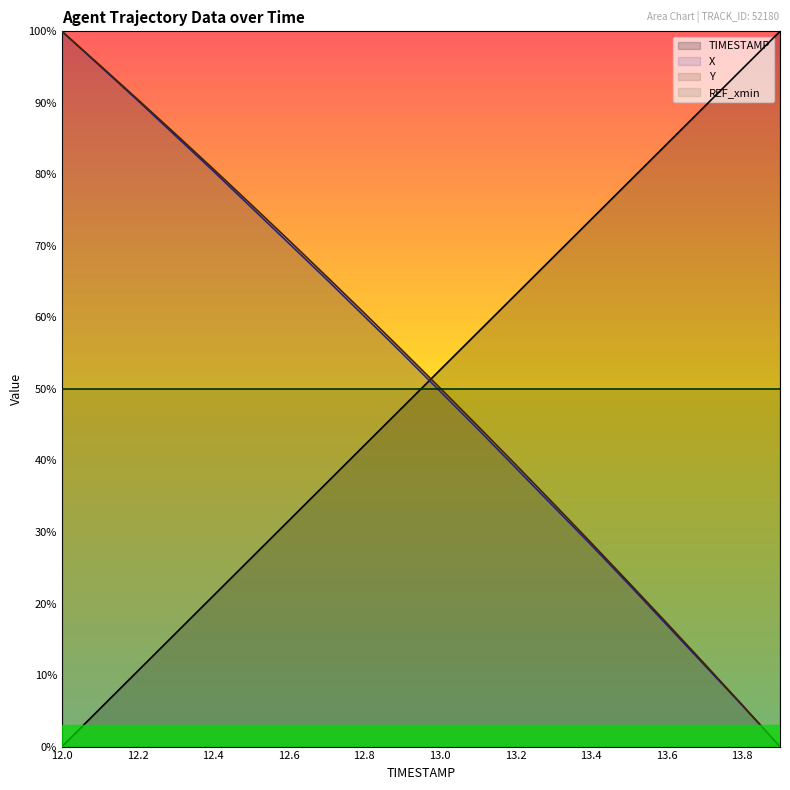

What is the total value across all series at 13.4?

1.3